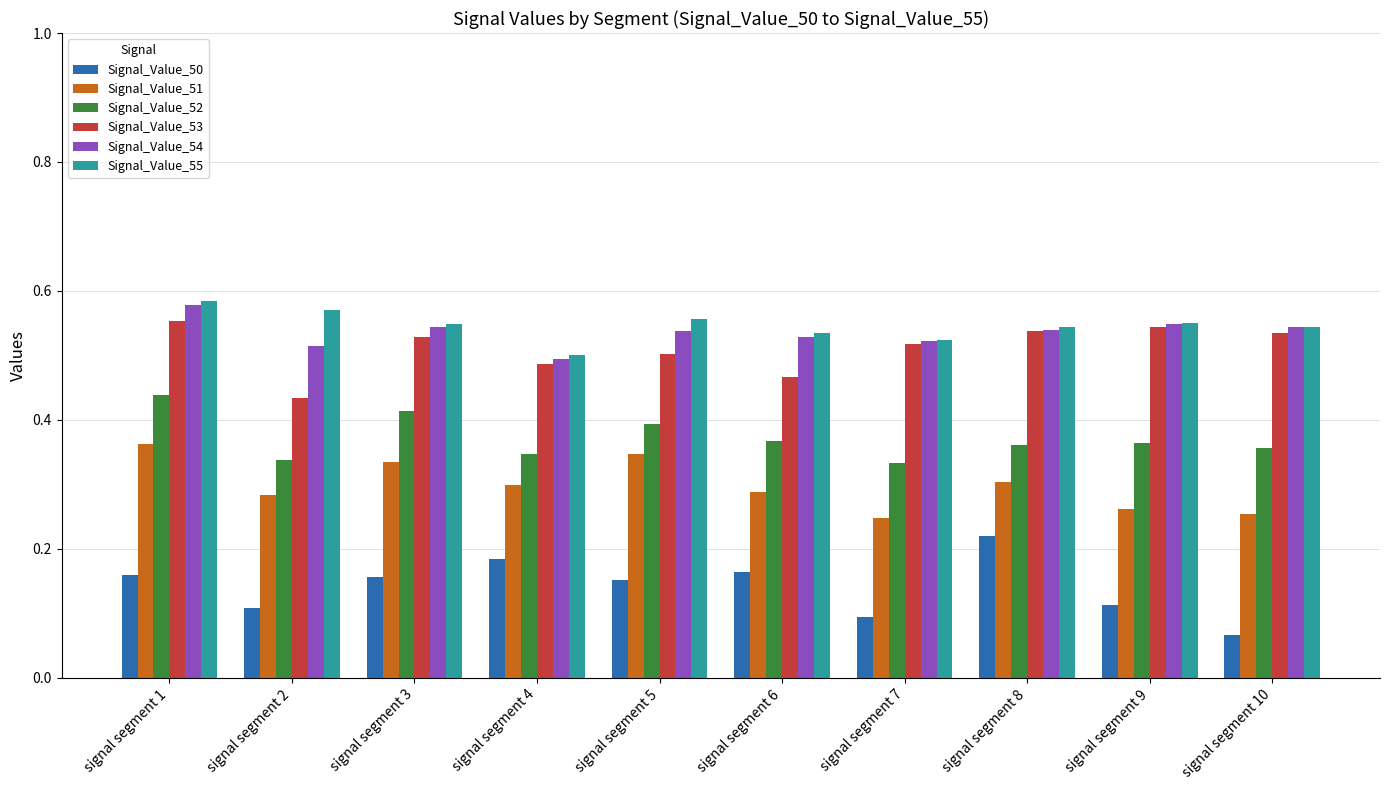

Is it true that Signal_Value_54 equals 0.2 at signal segment 1?

False